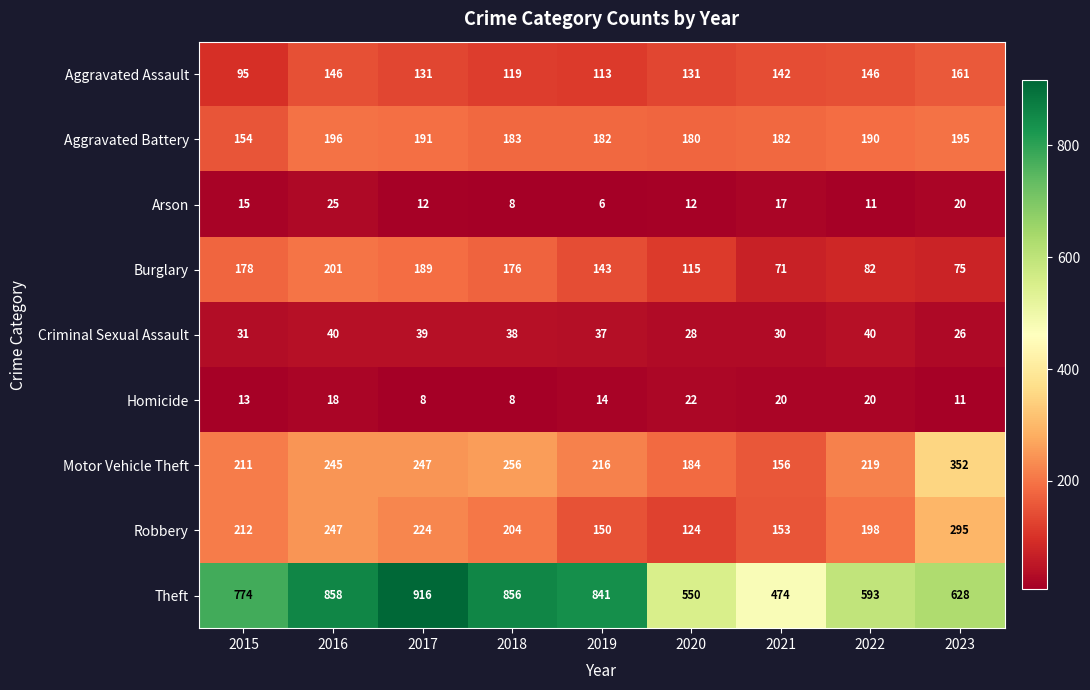

What is the sum of the Homicide values at 2017 and 2018?

16